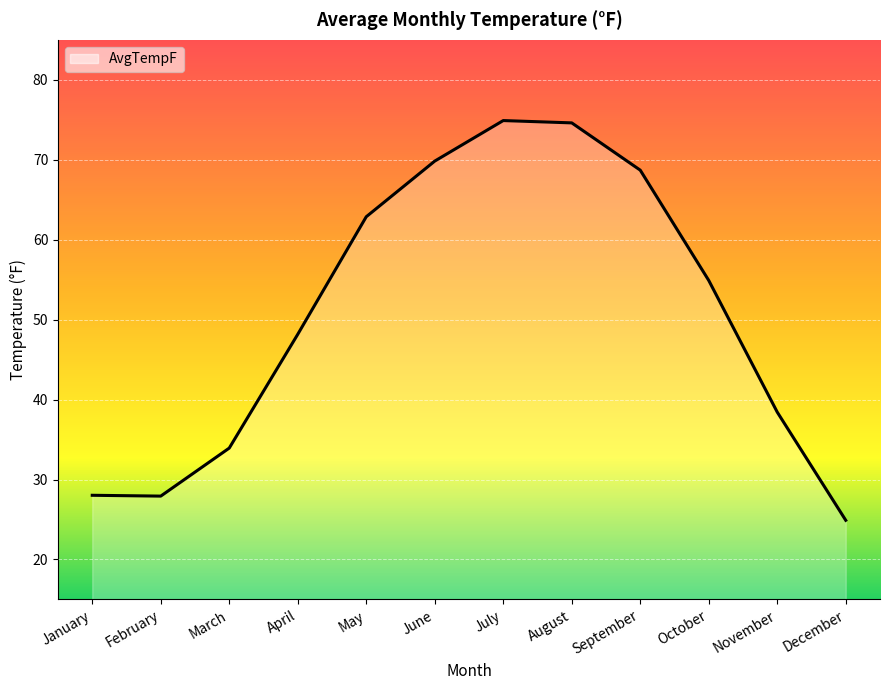

What is the maximum value shown in the chart?

74.9